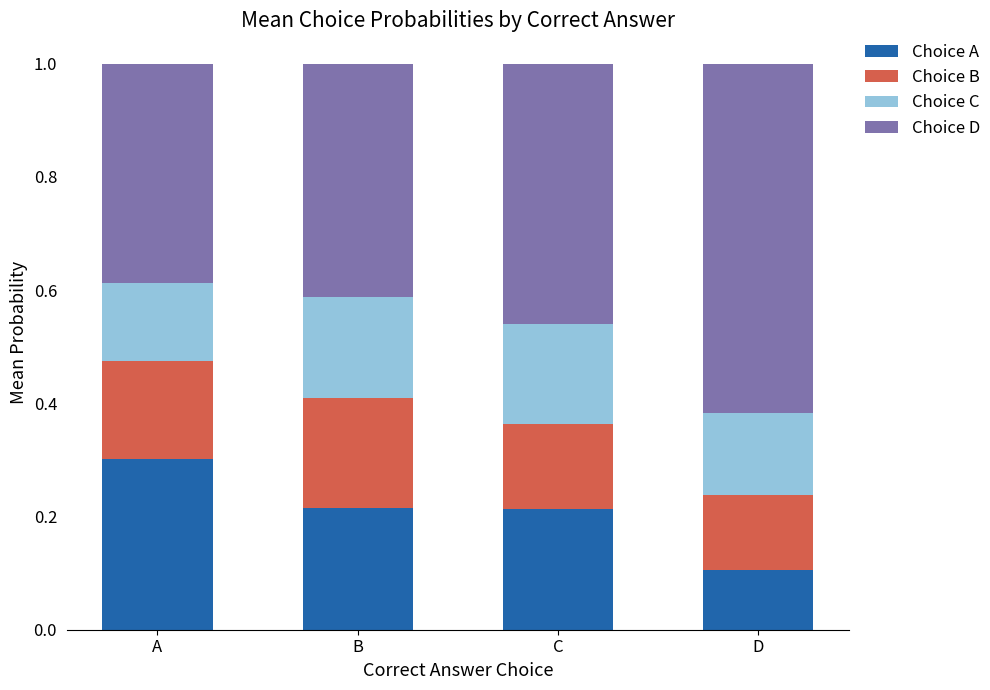

At which label does Choice A reach its minimum?

D